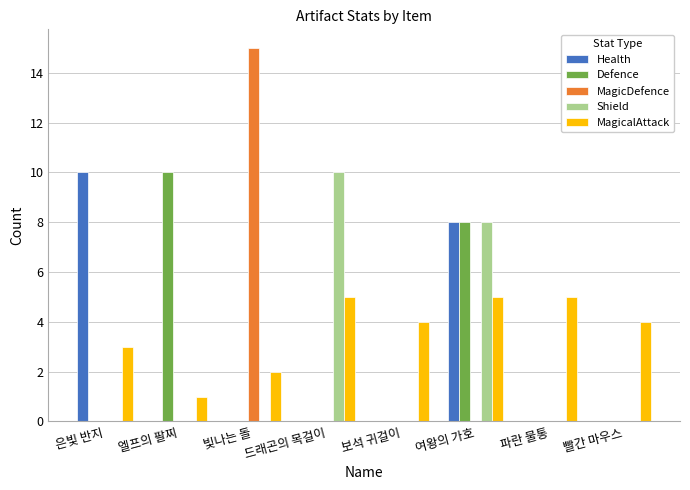

Which series has the widest spread of values?

MagicDefence